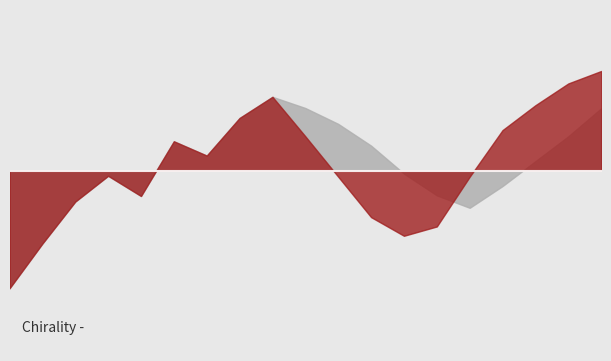

What is the value of the Prediction point at the 17th from the left?

28.3